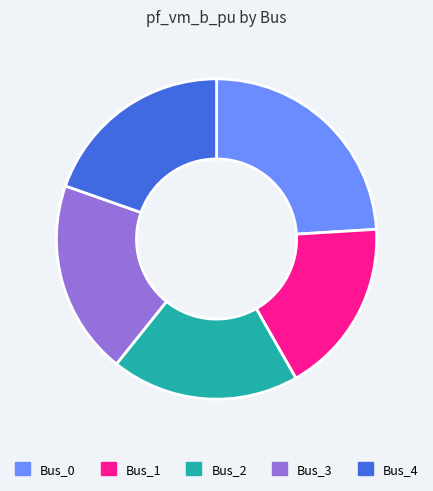

Count the number of slices in the pie.

5